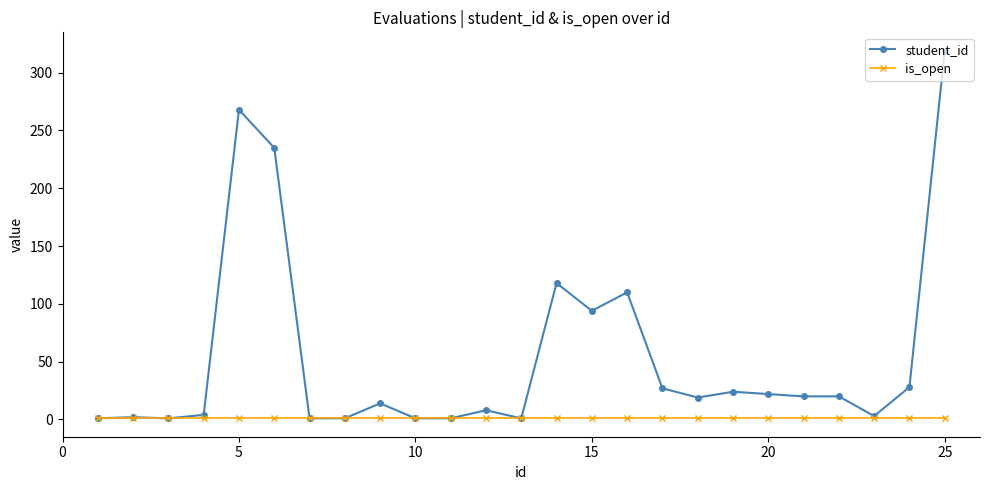

Which series has the widest spread of values?

student_id